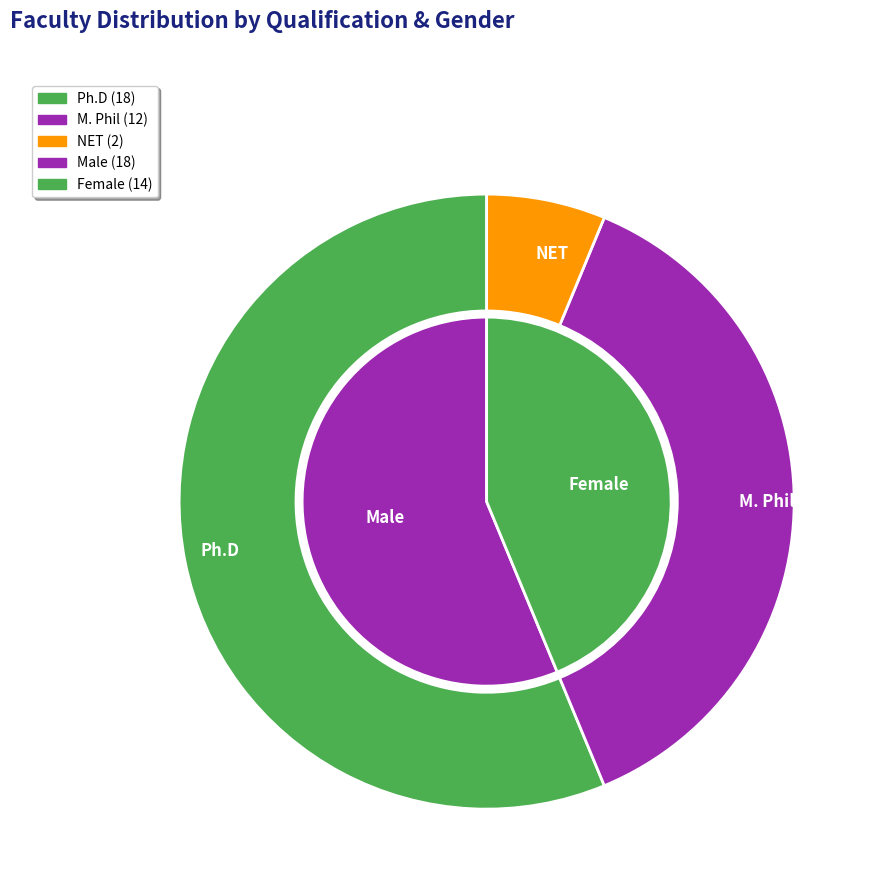

Between NET and M. Phil, which is larger?

M. Phil